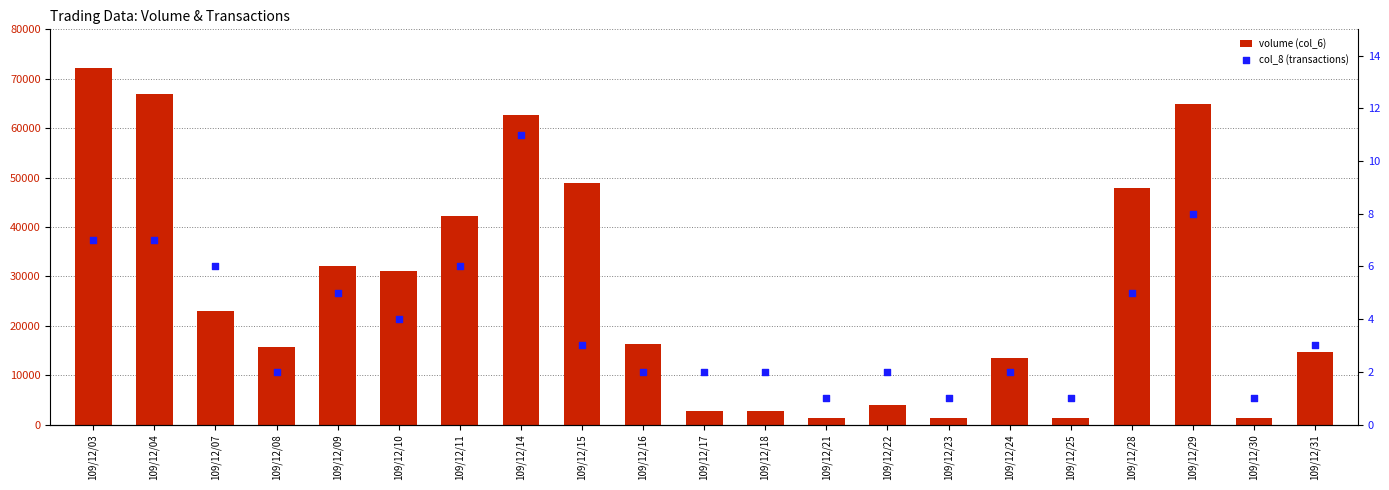

At how many categories does at least one series exceed 26516?

9